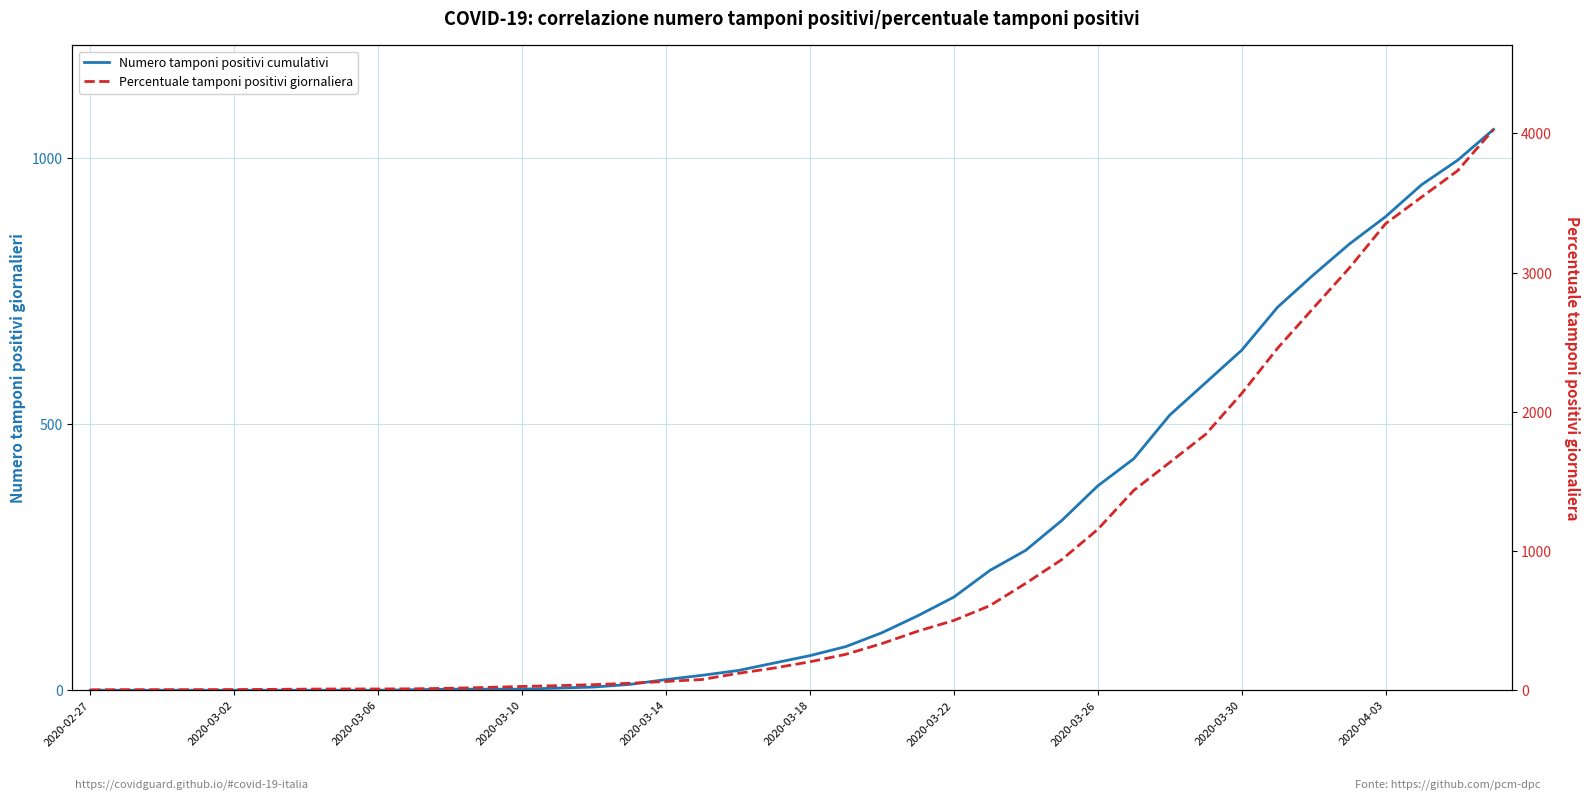

At which category is the sum across all series the highest?

39